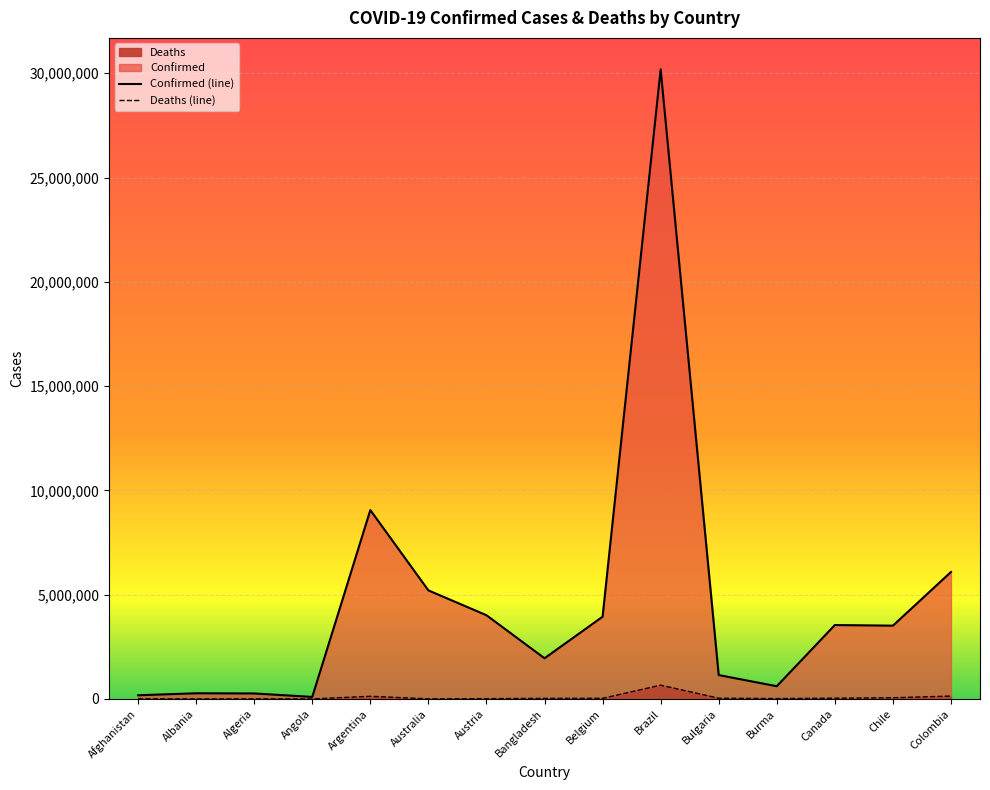

What are all the series names shown in the legend?

Confirmed, Deaths